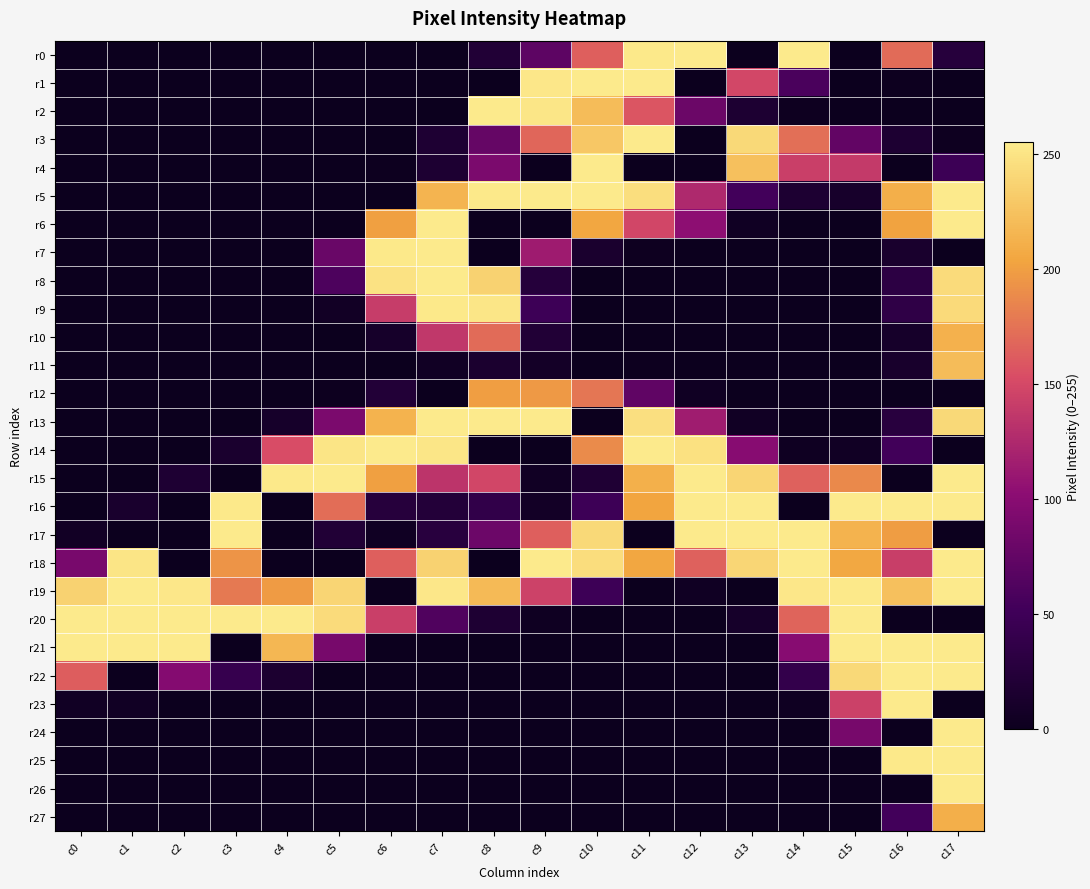

At which category is the sum across all series the highest?

c17